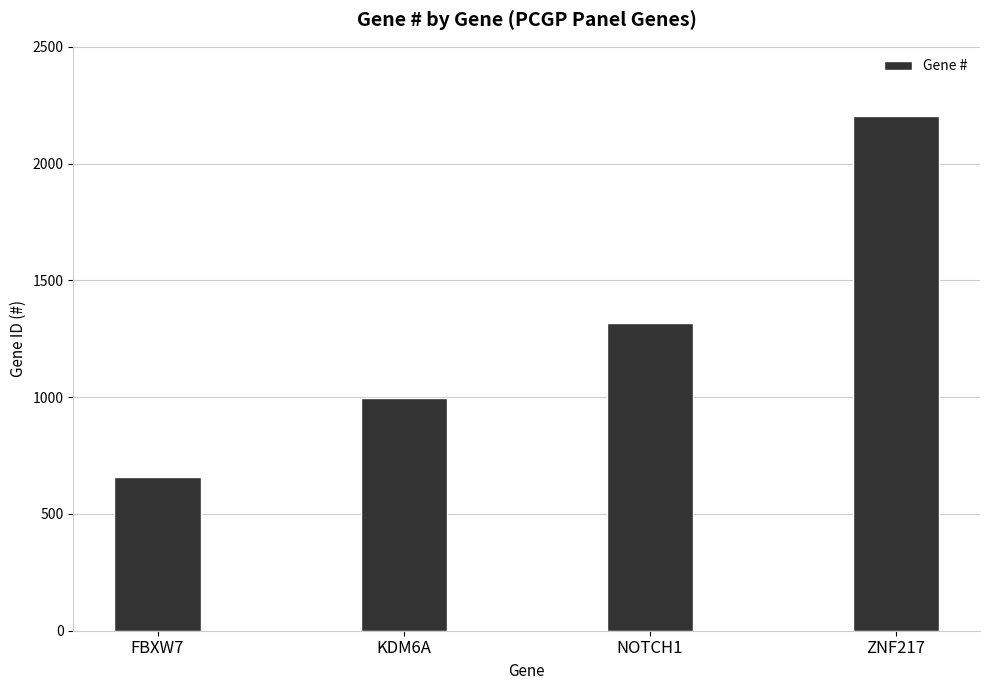

List the labels in order of value, smallest first.

FBXW7, KDM6A, NOTCH1, ZNF217